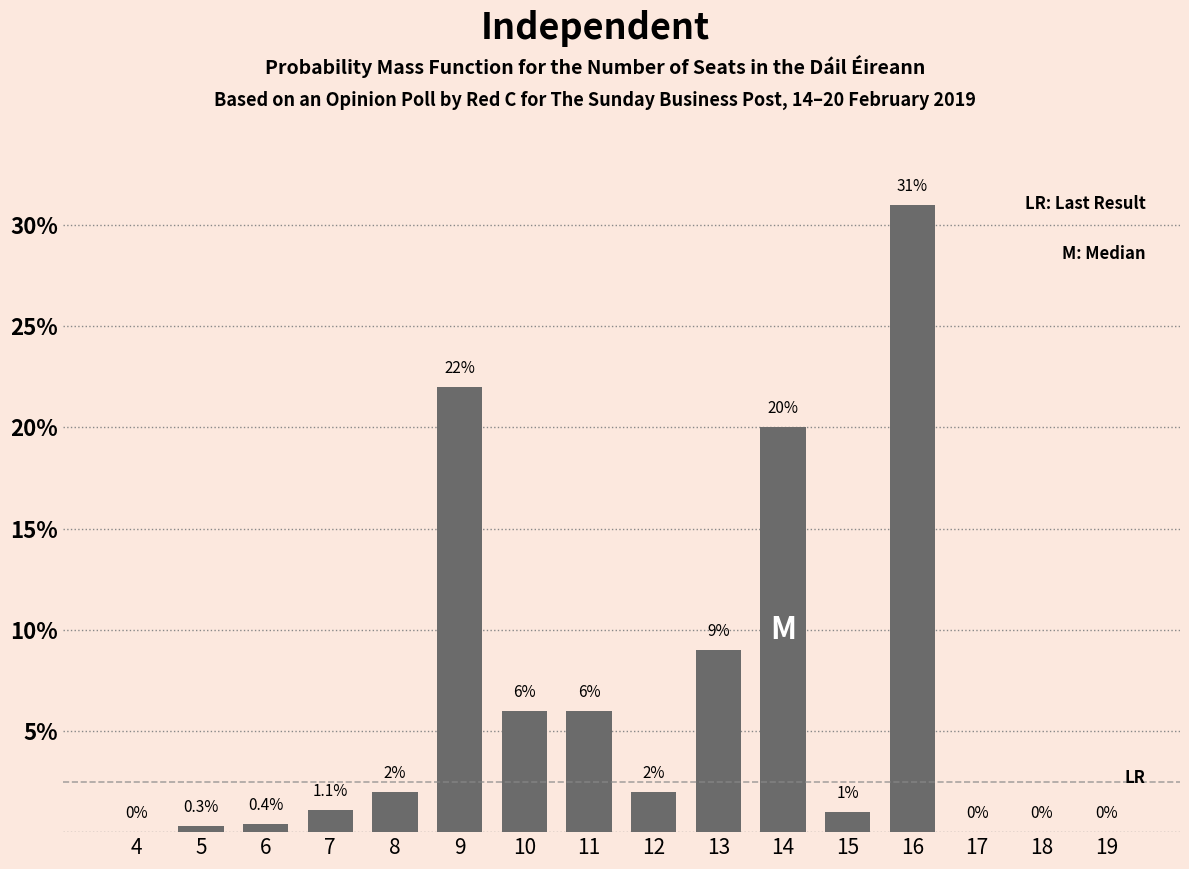

Reading right to left, list all the values displayed in this chart.

19=0.0	18=0.0	17=0.0	16=31.0	15=1.0	14=20.0	13=9.0	12=2.0	11=6.0	10=6.0	9=22.0	8=2.0	7=1.1	6=0.4	5=0.3	4=0.0